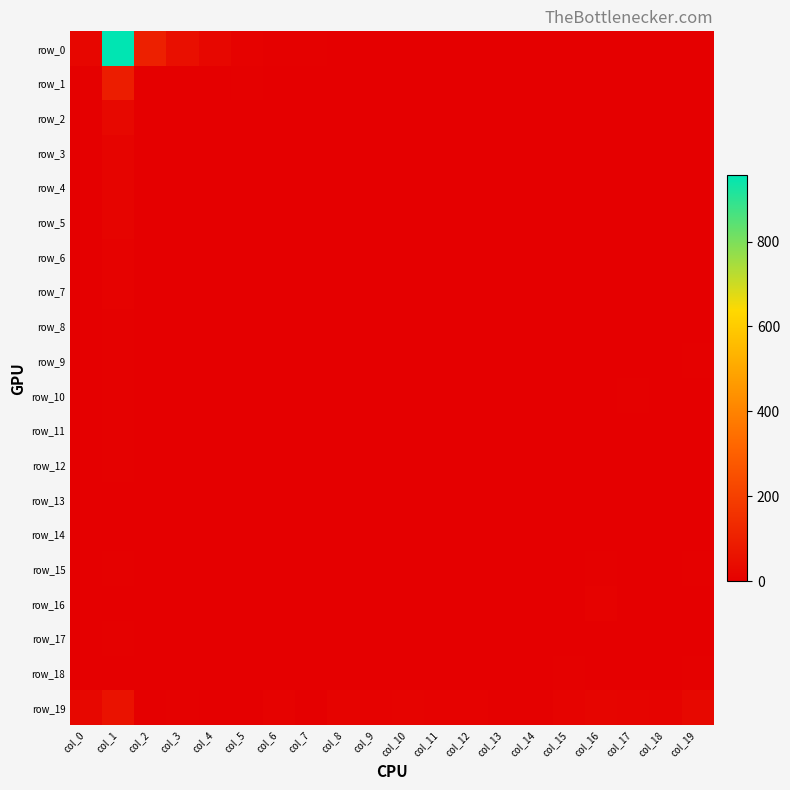

Between col_4 and col_13, which series saw the biggest shift?

row_0